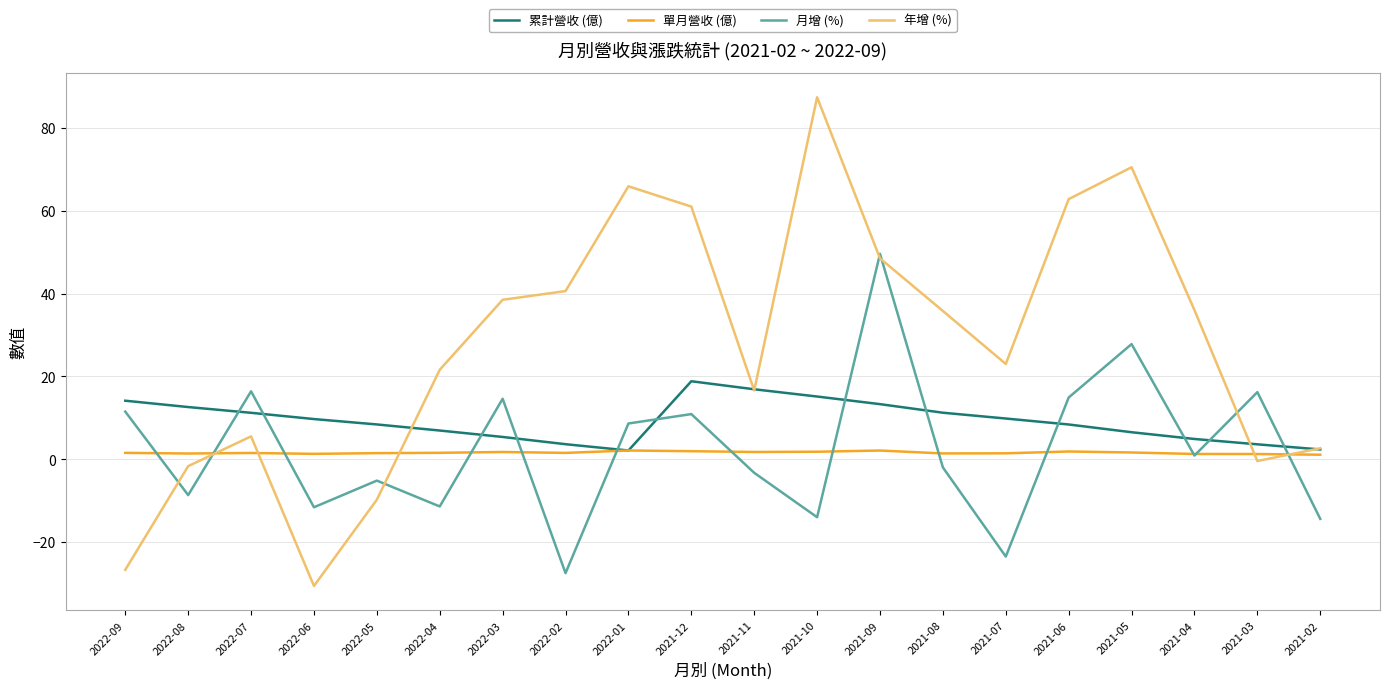

What is the spread (max minus min) of values at 2021-04?

35.1